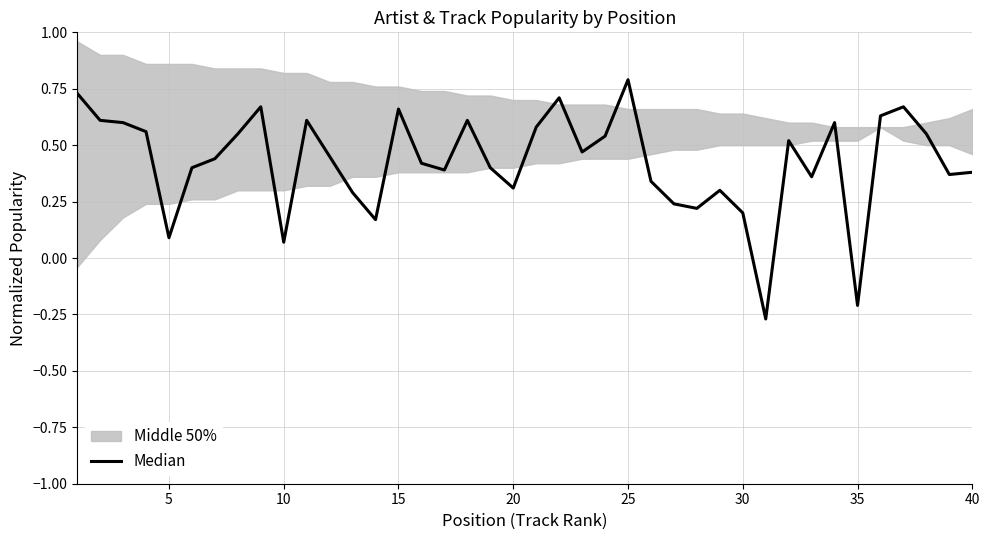

How many data points does each series have?

40